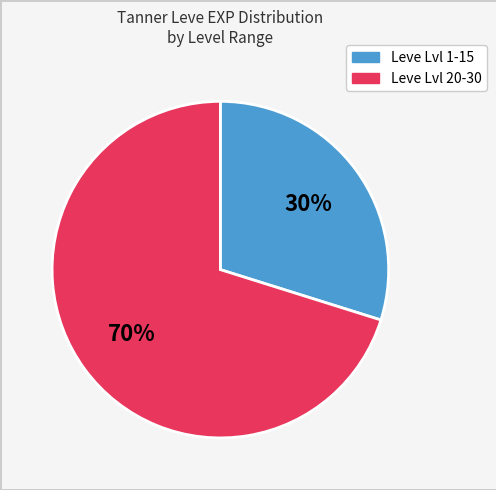

Count the number of slices in the pie.

2